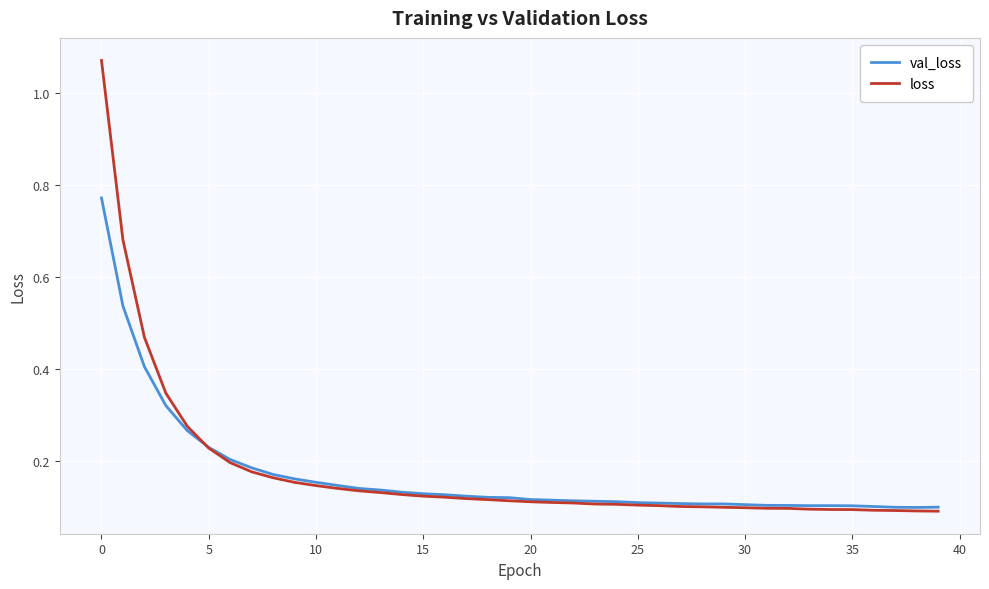

Does the chart display data point markers on the line(s)?

No